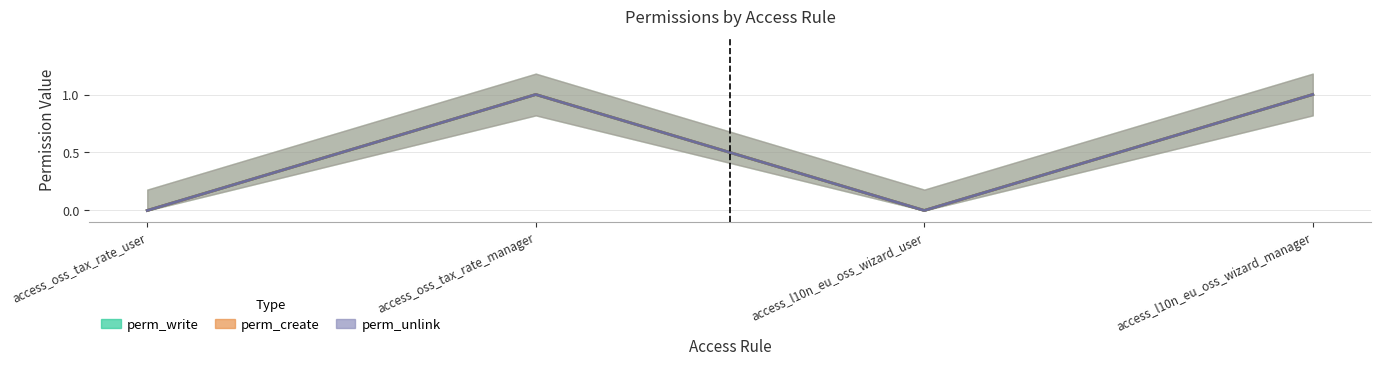

Which series has the largest range (max minus min)?

perm_write